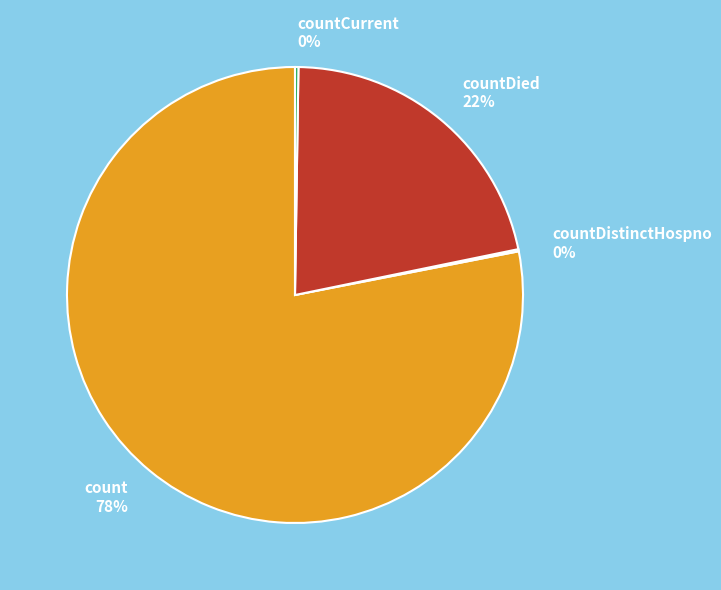

Which slice represents more than half of the pie?

count 78%